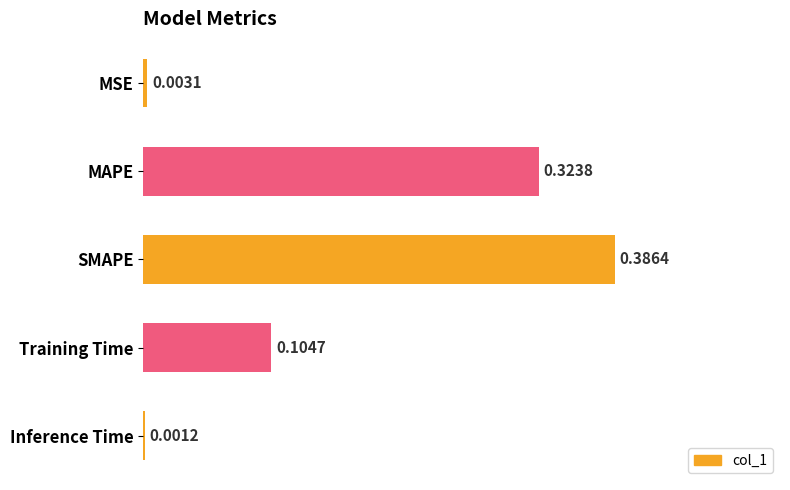

What is the sum of all values?

0.8